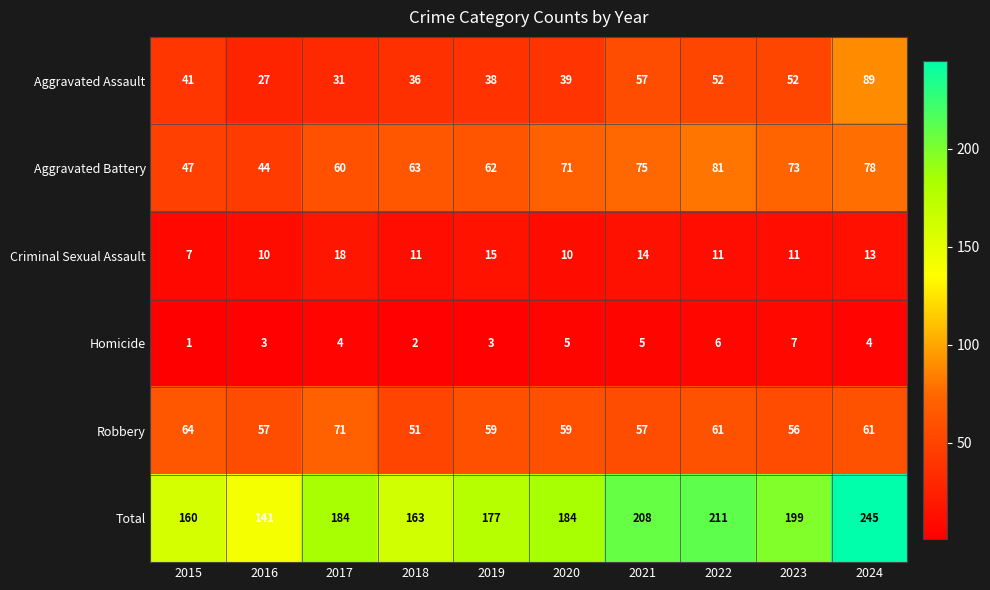

Is it true that Homicide equals 5 at 2016?

False